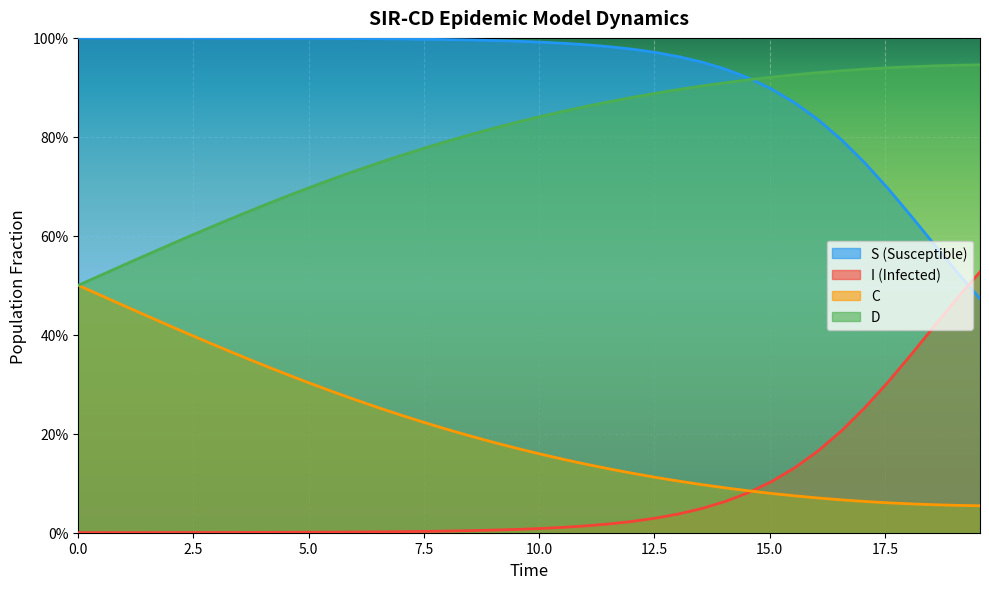

True or false: S and C intersect in this chart.

False